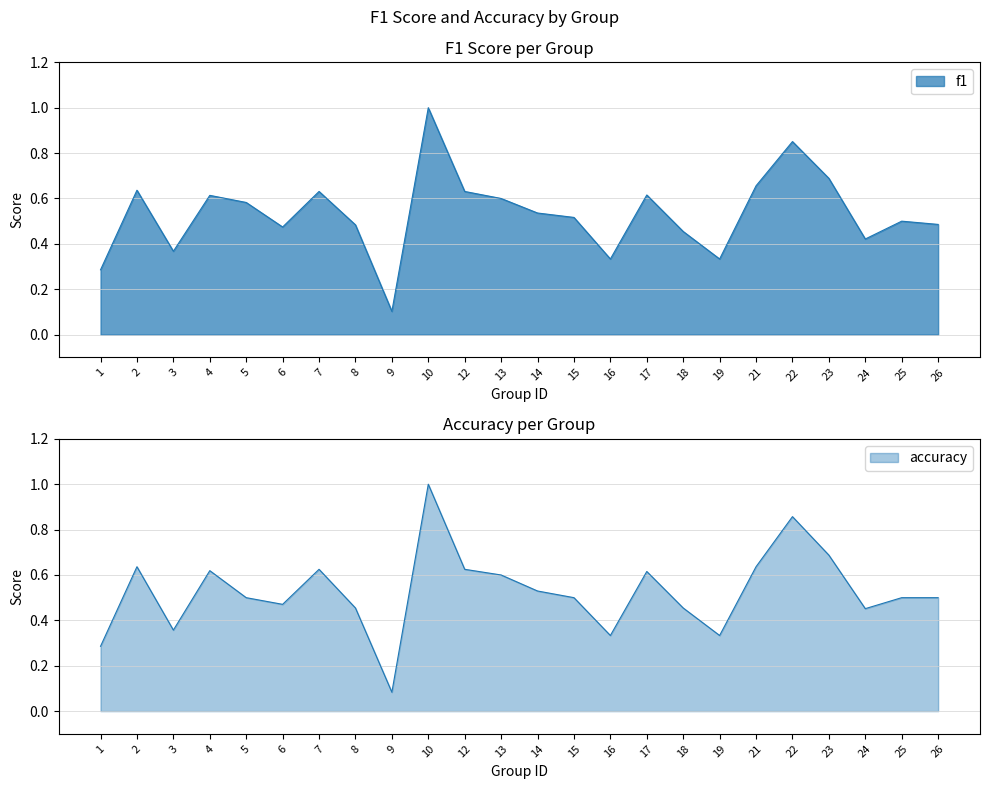

What are all the series names shown in the legend?

f1, accuracy